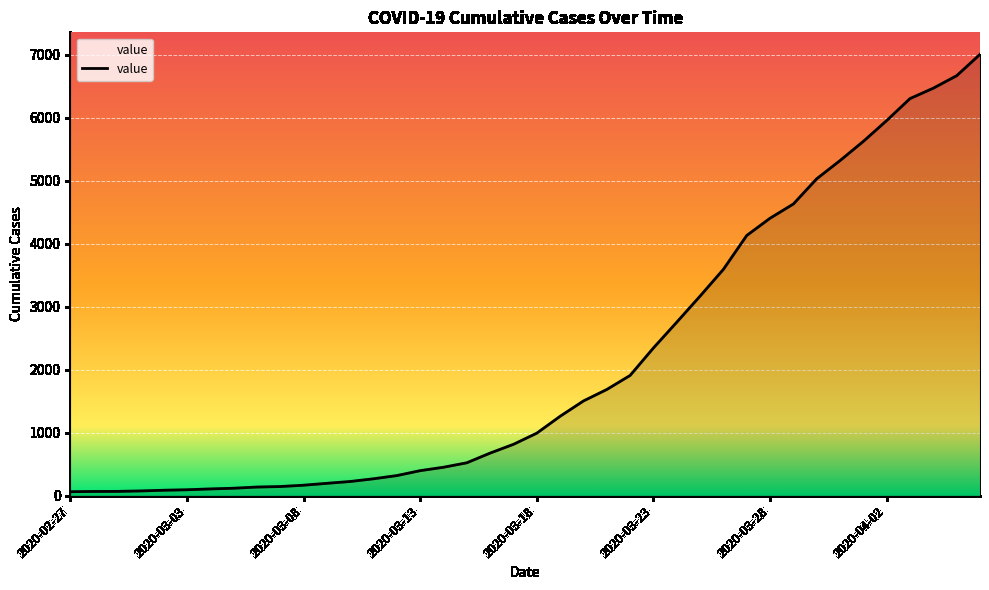

What is the greatest value displayed?

7004